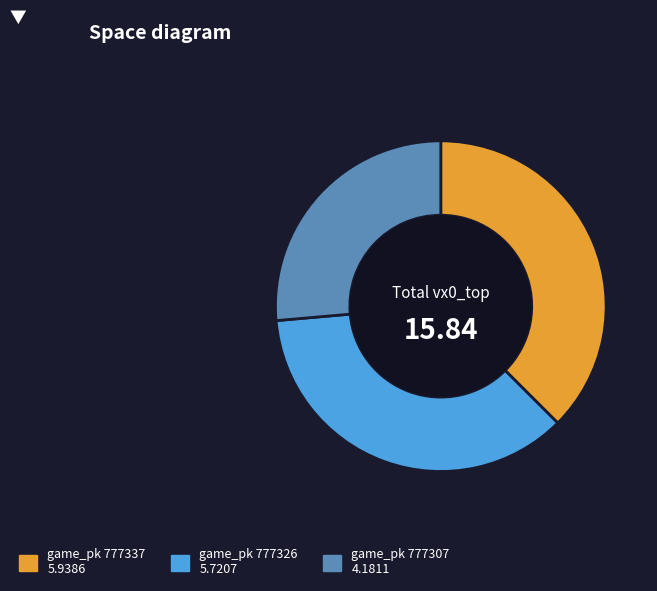

Is there any slice that represents more than half of the pie?

No